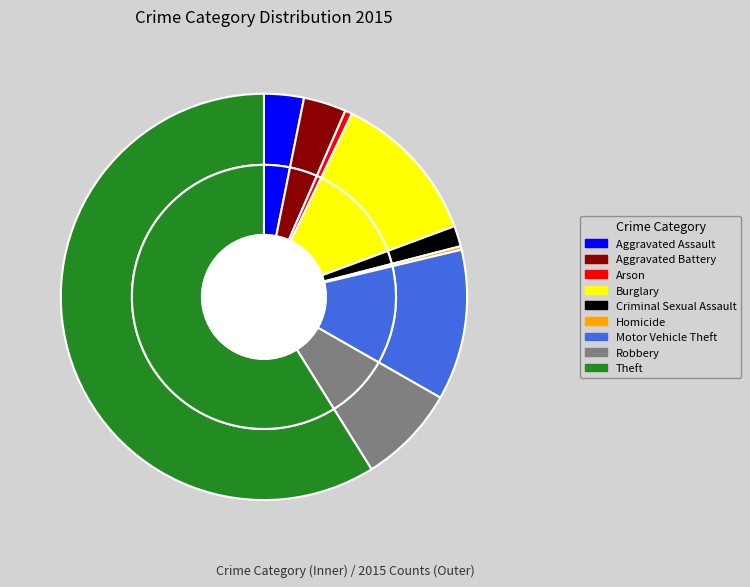

The Arson slice represents 11% of the pie. True or false?

False